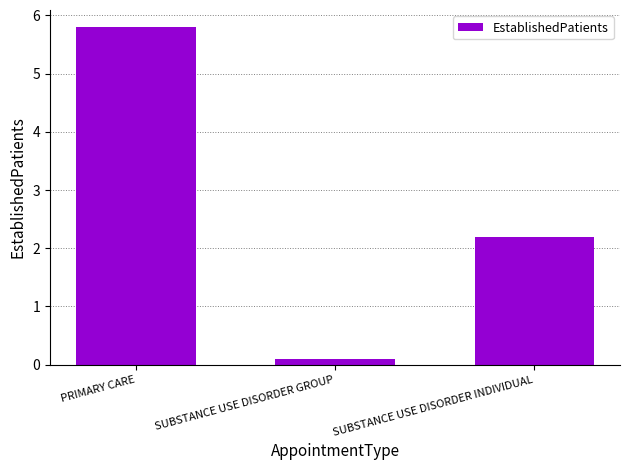

Reading right to left, transcribe all the data shown in this chart.

SUBSTANCE USE DISORDER INDIVIDUAL=2.2	SUBSTANCE USE DISORDER GROUP=0.1	PRIMARY CARE=5.8